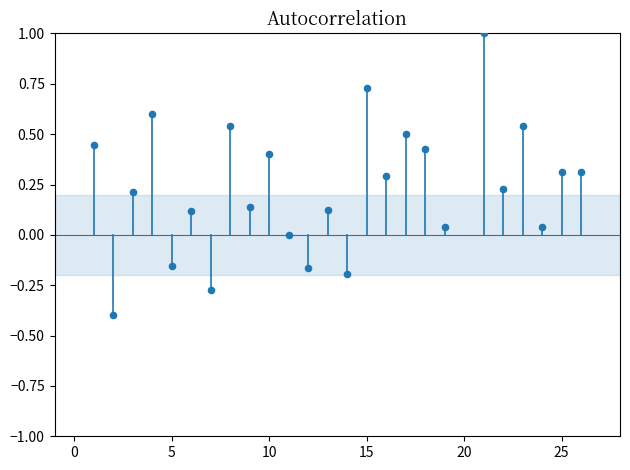

What is the range of Y values (max minus min)?

1.4